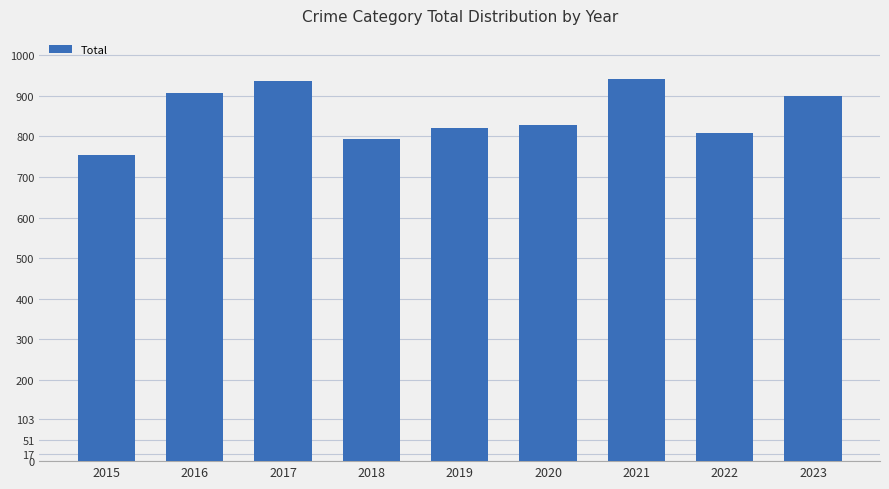

How many distinct data groups are displayed?

1